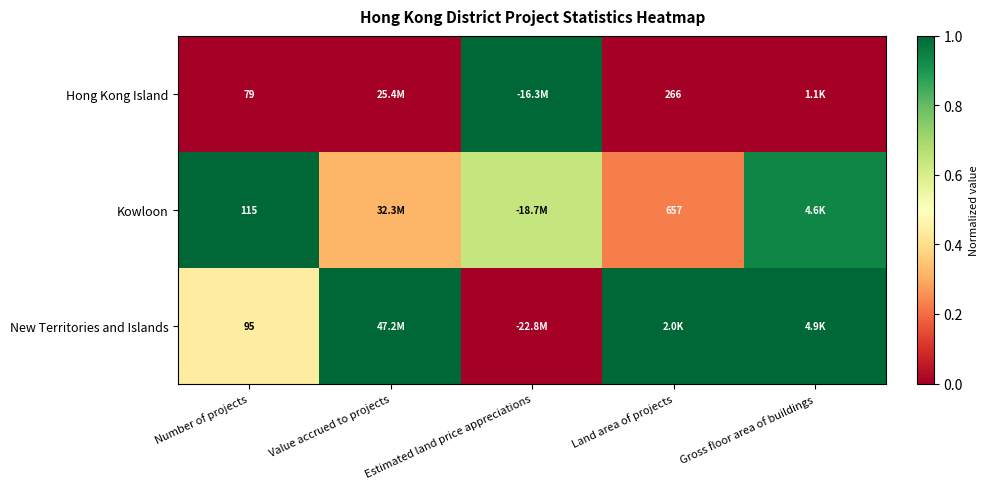

Is the value of Kowloon at Land area of projects greater than the value of Hong Kong Island at Land area of projects?

Yes